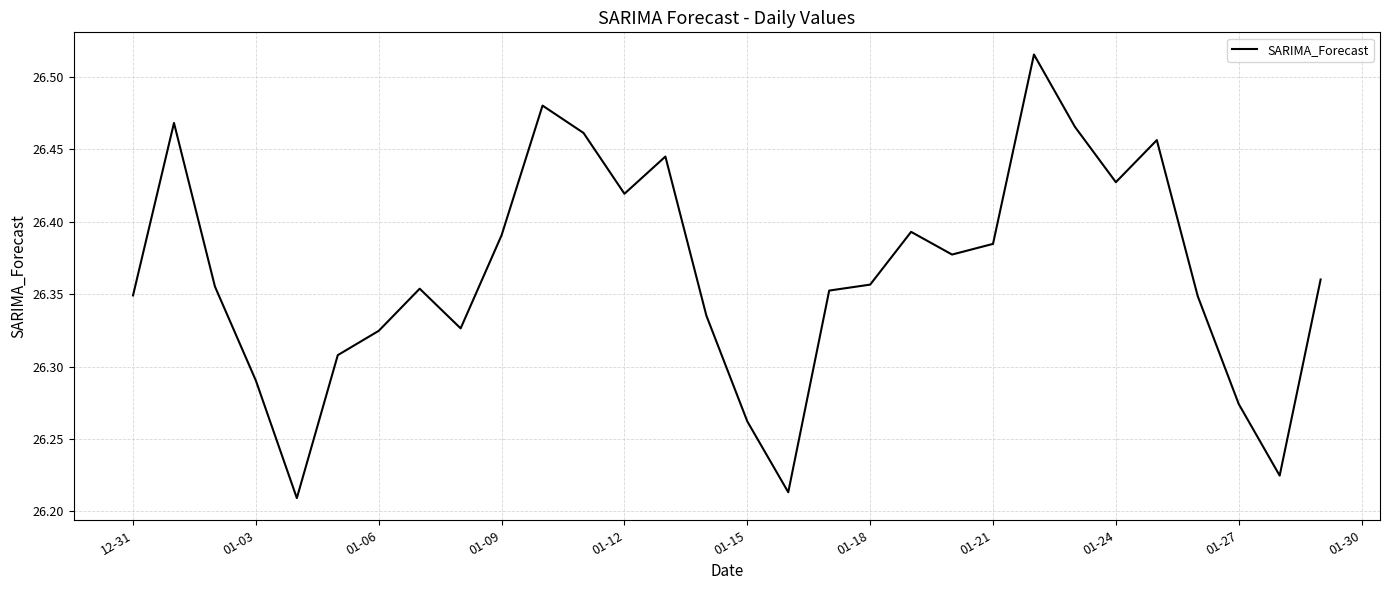

True or false: there are more than 0 points higher than both neighbors.

True